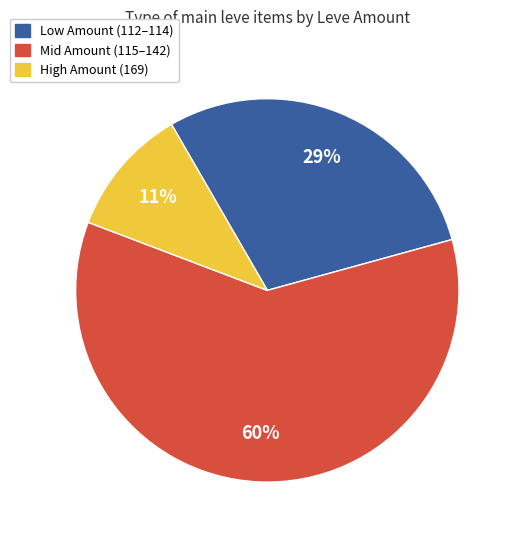

Rank the categories by value from lowest to highest.

High Amount (169), Low Amount (112–114), Mid Amount (115–142)